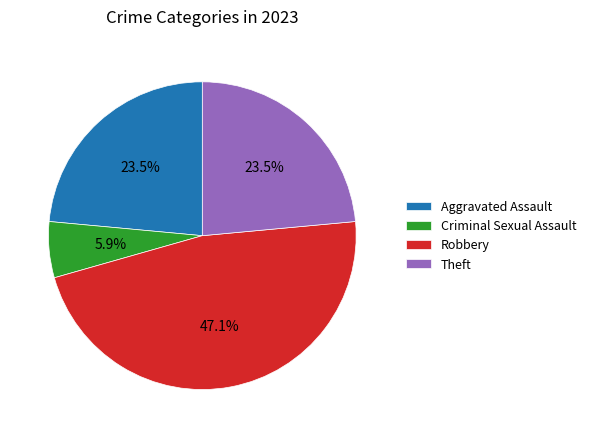

What is the smallest slice in the pie chart?

Criminal Sexual Assault